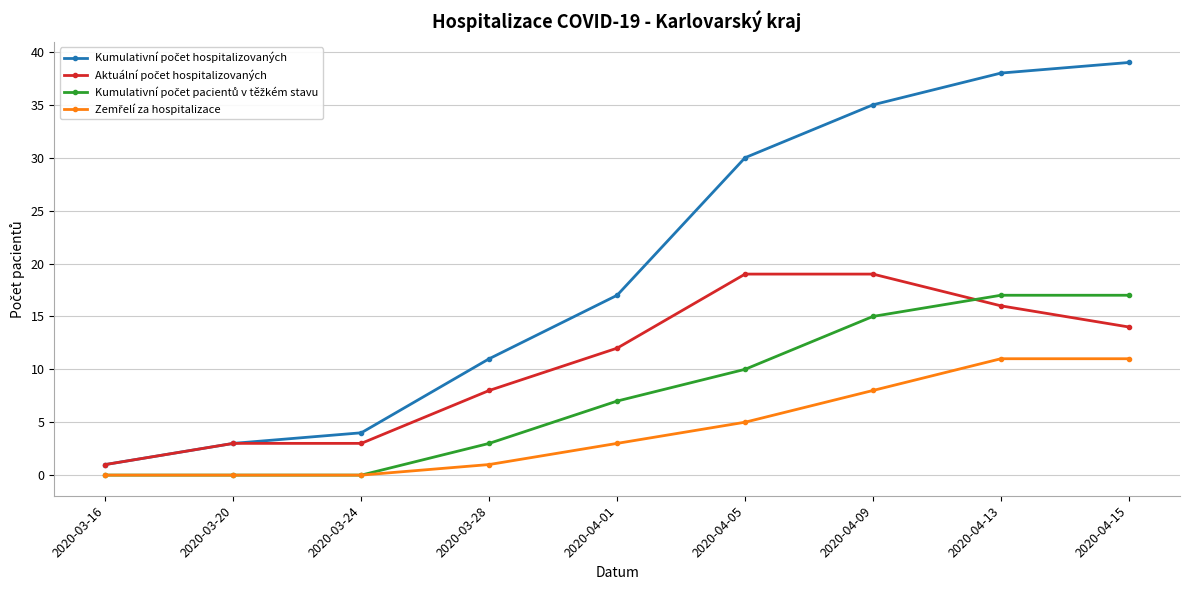

At how many categories does at least one series exceed 32?

3